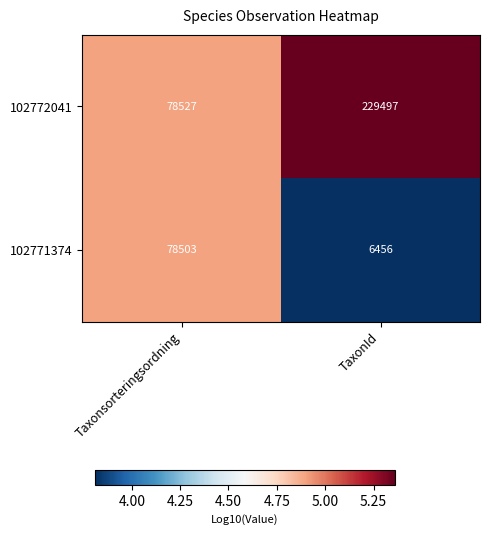

How many data points does each series have?

2